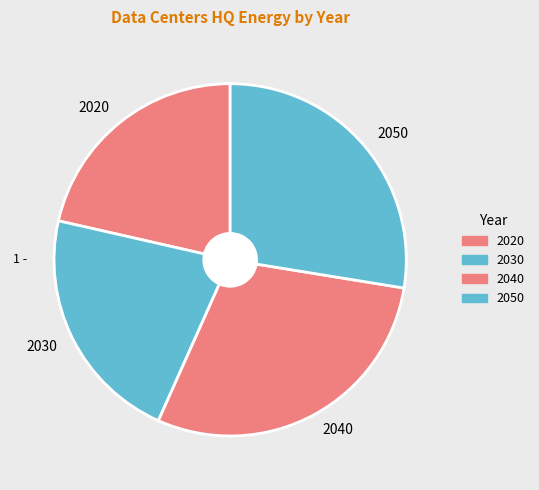

True or false: 2050 accounts for 16% of the total.

False